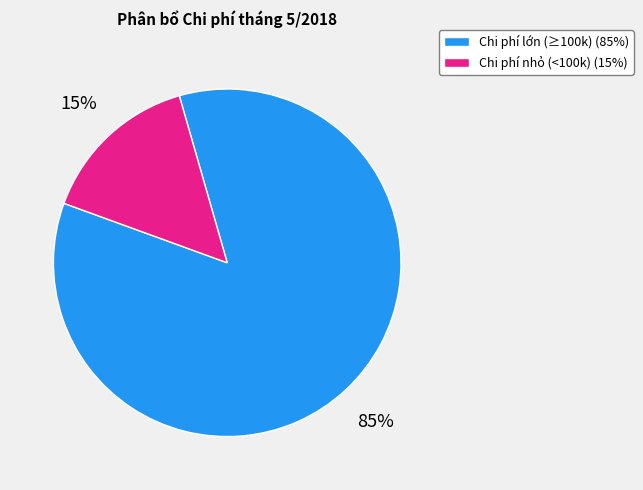

To the nearest percent, what is the average slice percentage?

50%